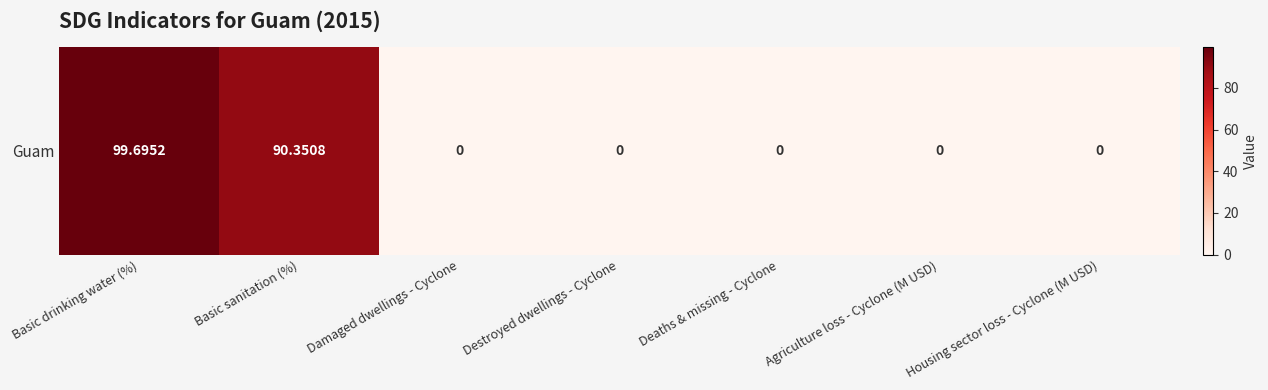

List the labels in order of value, smallest first.

Damaged dwellings - Cyclone, Destroyed dwellings - Cyclone, Deaths & missing - Cyclone, Agriculture loss - Cyclone (M USD), Housing sector loss - Cyclone (M USD), Basic sanitation (%), Basic drinking water (%)